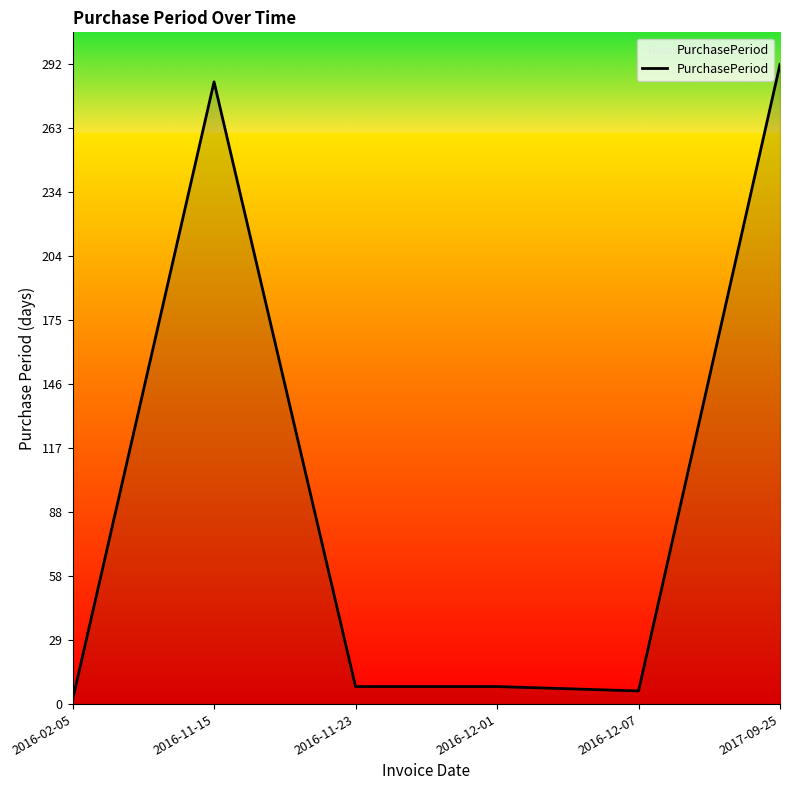

At which category does the chart reach its peak across all series?

2017-09-25